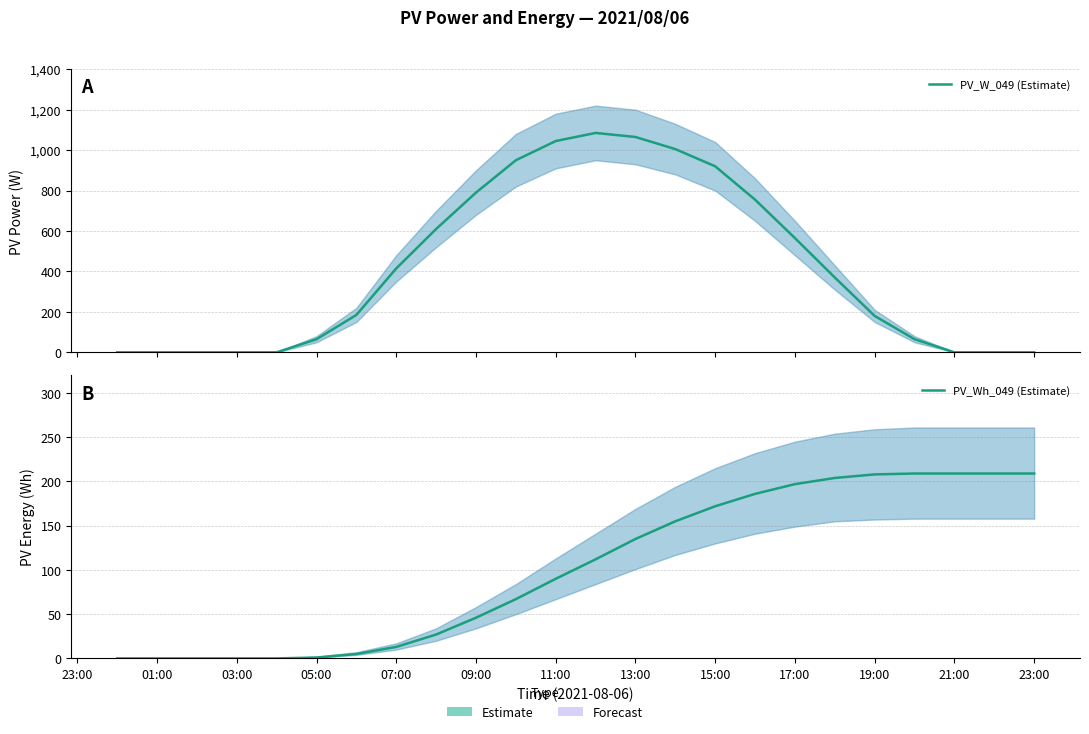

Rank the series by their maximum value, from highest to lowest.

PV_W_049 (Estimate), PV_Wh_049 (Estimate)